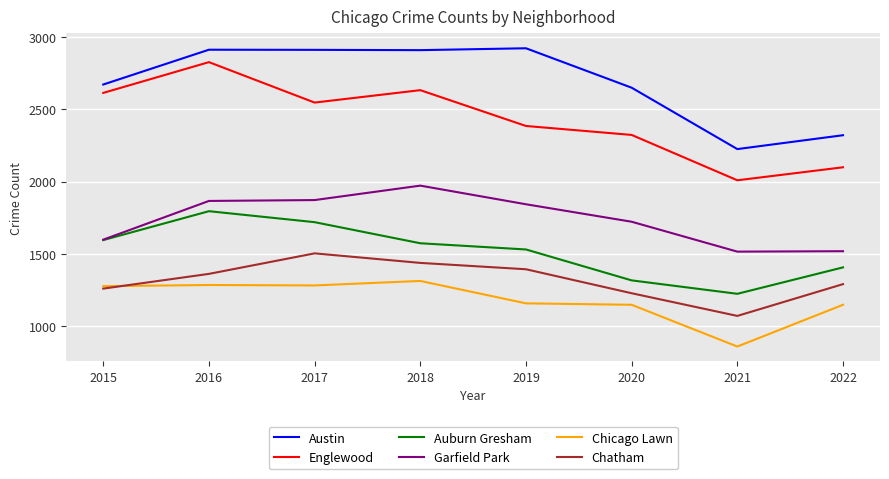

Rank the series at 2019 from lowest to highest value.

Chicago Lawn, Chatham, Auburn Gresham, Garfield Park, Englewood, Austin